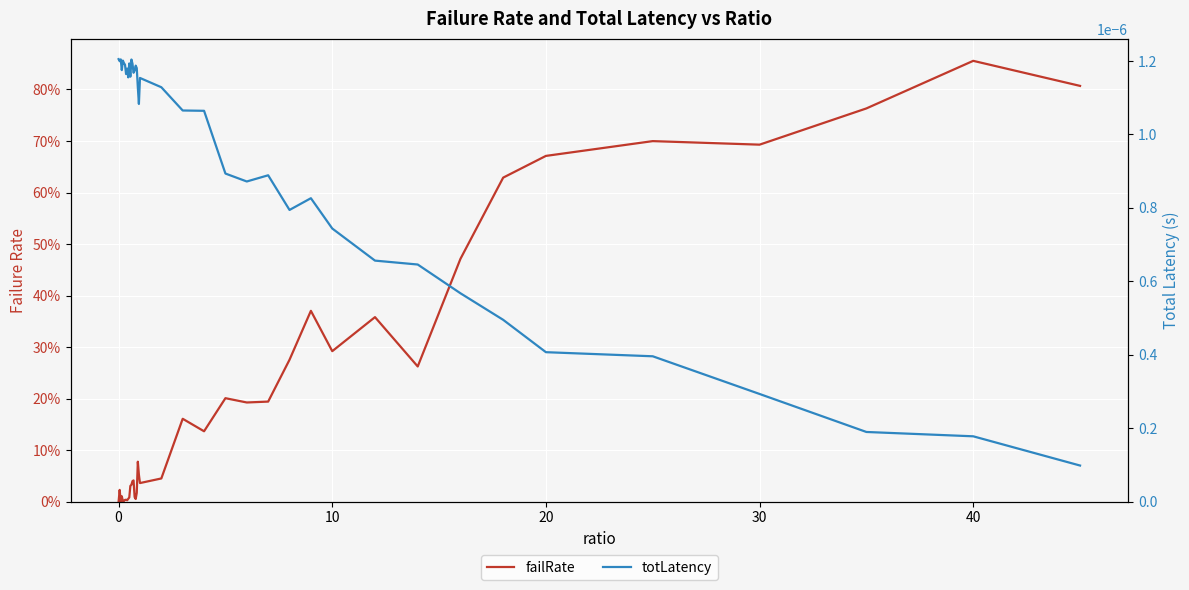

In totLatency, how many points are higher than both neighbors (excluding endpoints)?

9